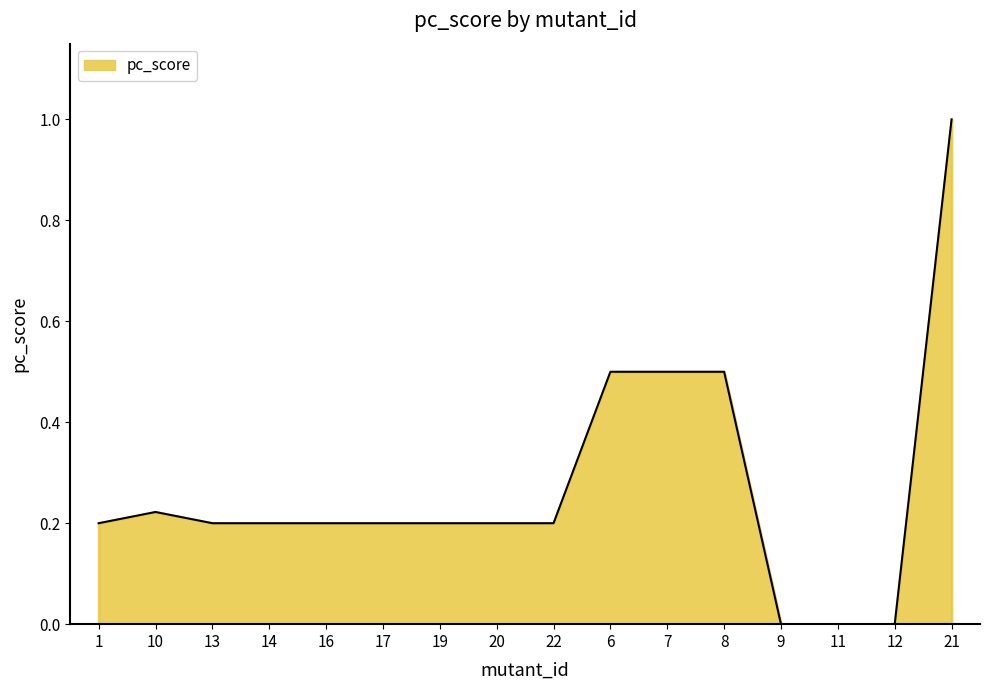

What is the approximate value at 8?

0.5